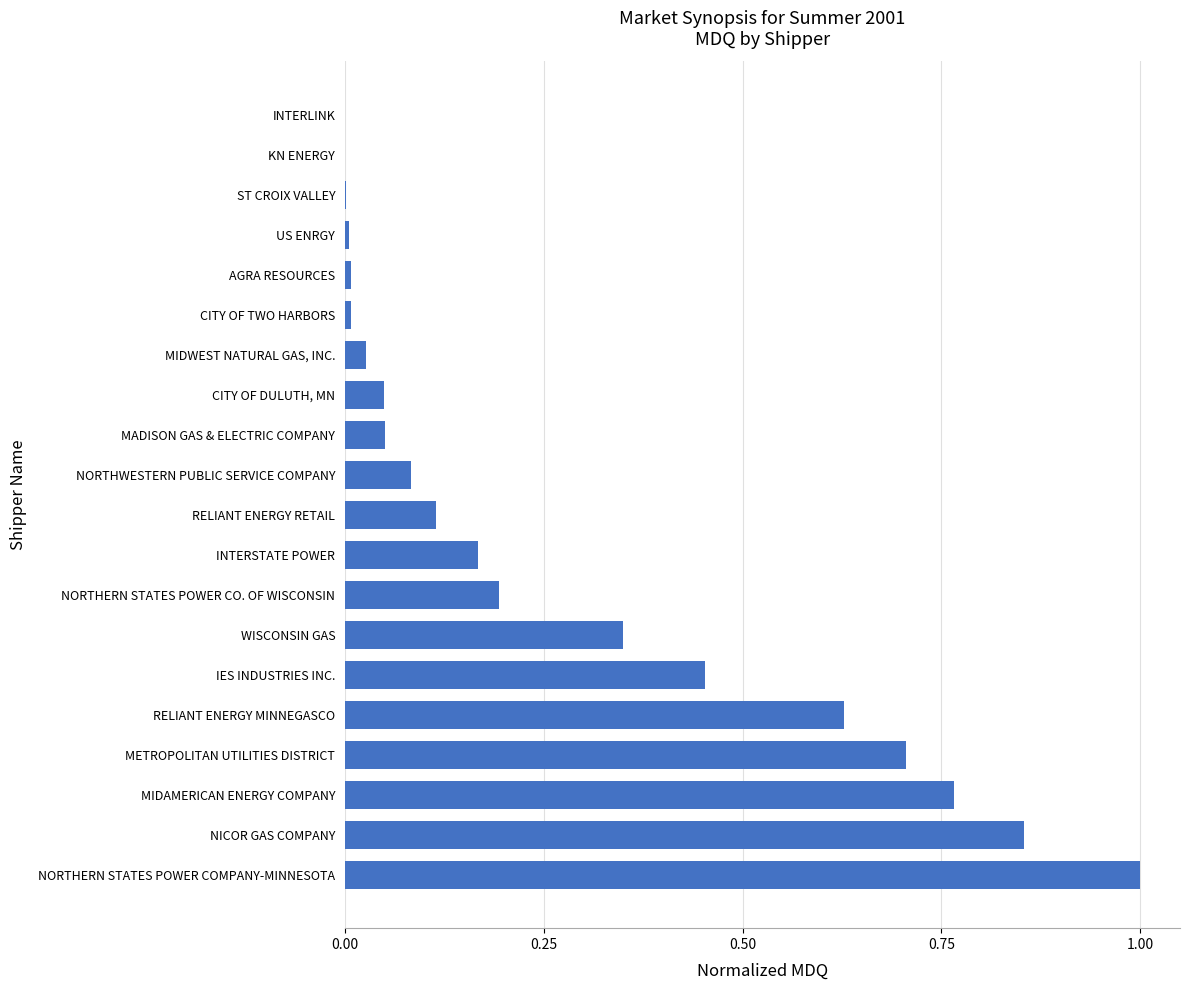

Are the bars horizontal?

Yes